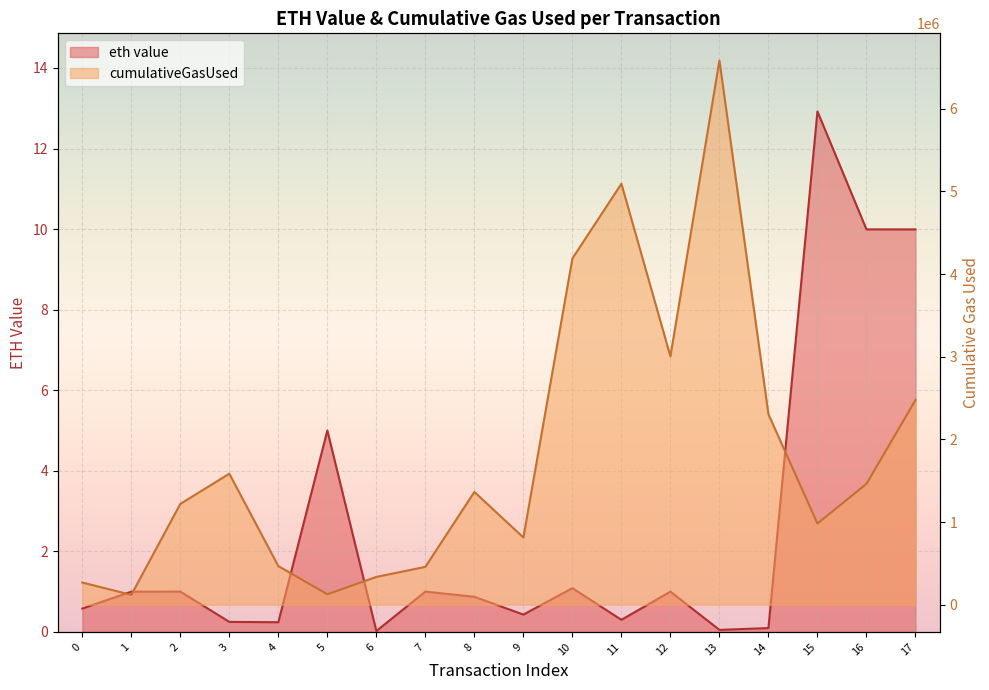

What is the spread (max minus min) of values at 3?

1584750.8